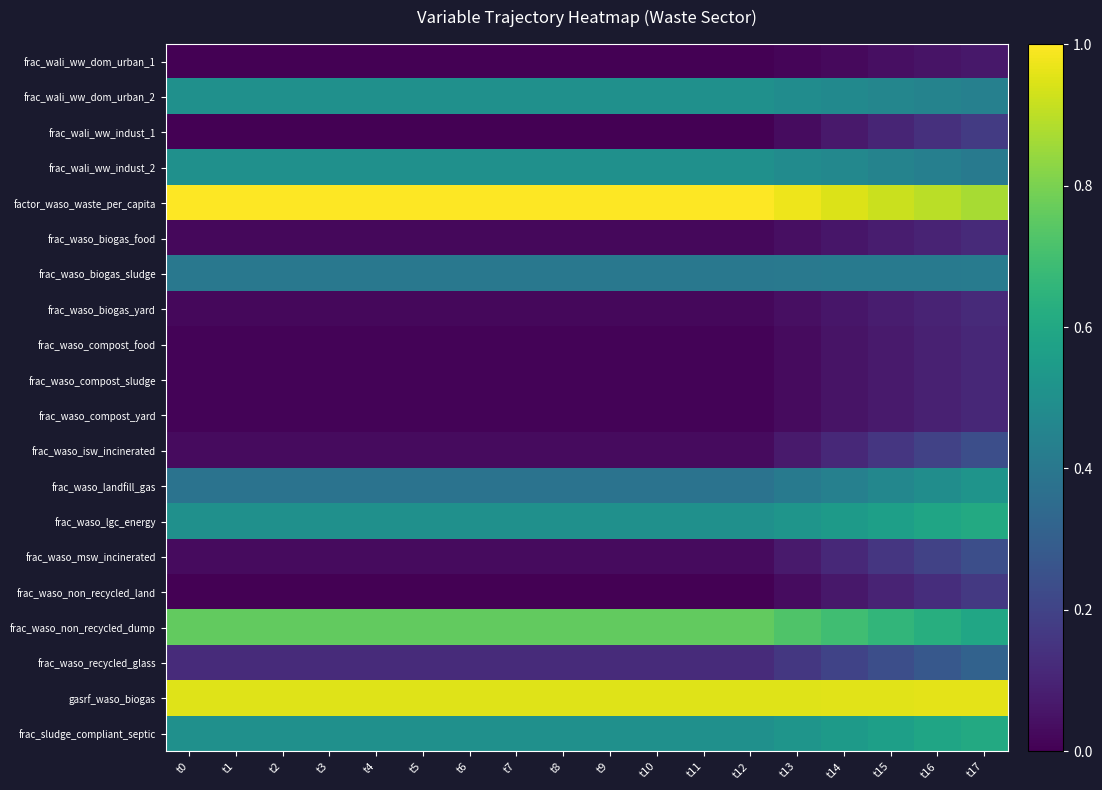

At which category is the sum across all series the highest?

t17